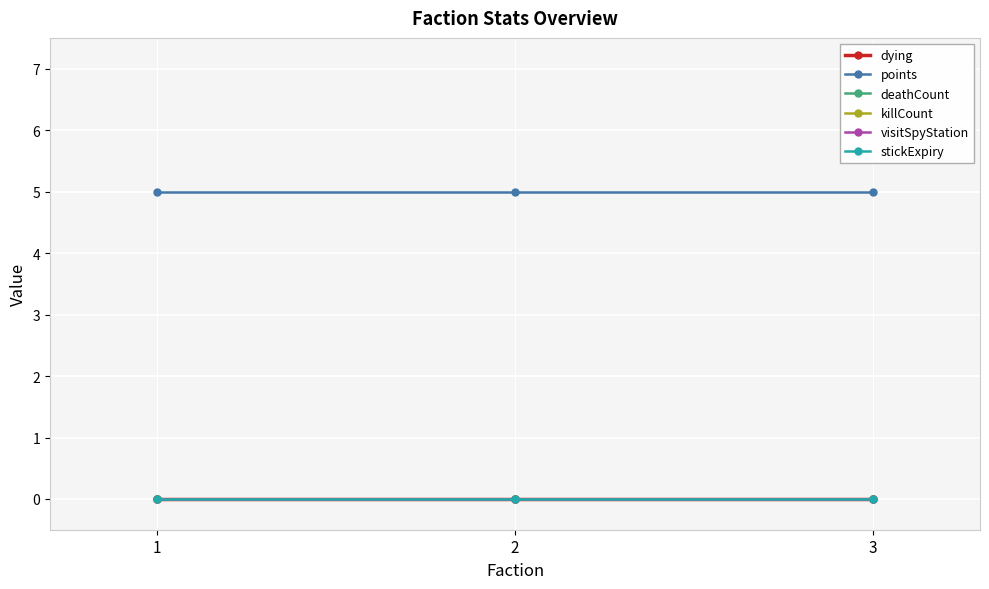

How many lines are shown in the chart?

6